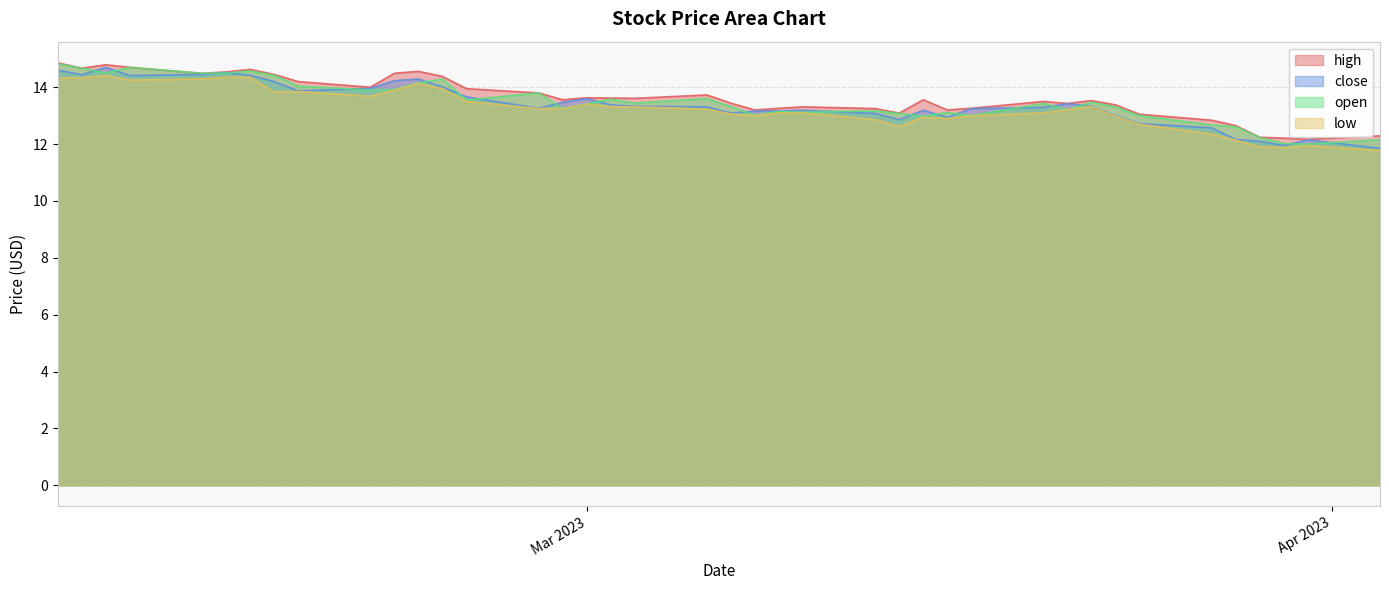

Rank the series by their maximum value, from highest to lowest.

high, open, close, low